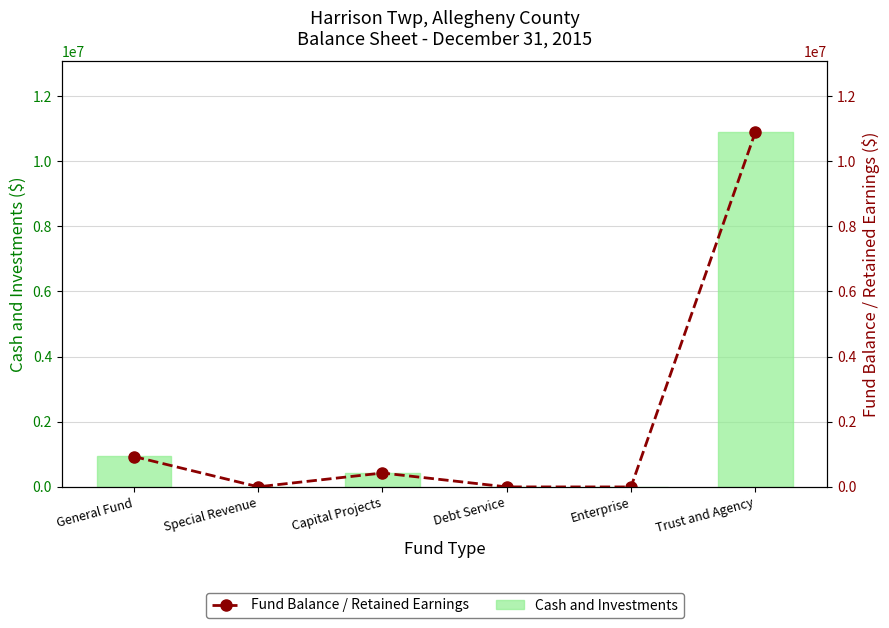

Reading left to right, extract all data points from this chart.

Cash and Investments: General Fund=938591	Special Revenue=4492	Capital Projects=428019	Debt Service=1109	Enterprise=0	Trust and Agency=10883913
Fund Balance / Retained Earnings: General Fund=933921	Special Revenue=4492	Capital Projects=428019	Debt Service=1109	Enterprise=0	Trust and Agency=10883913